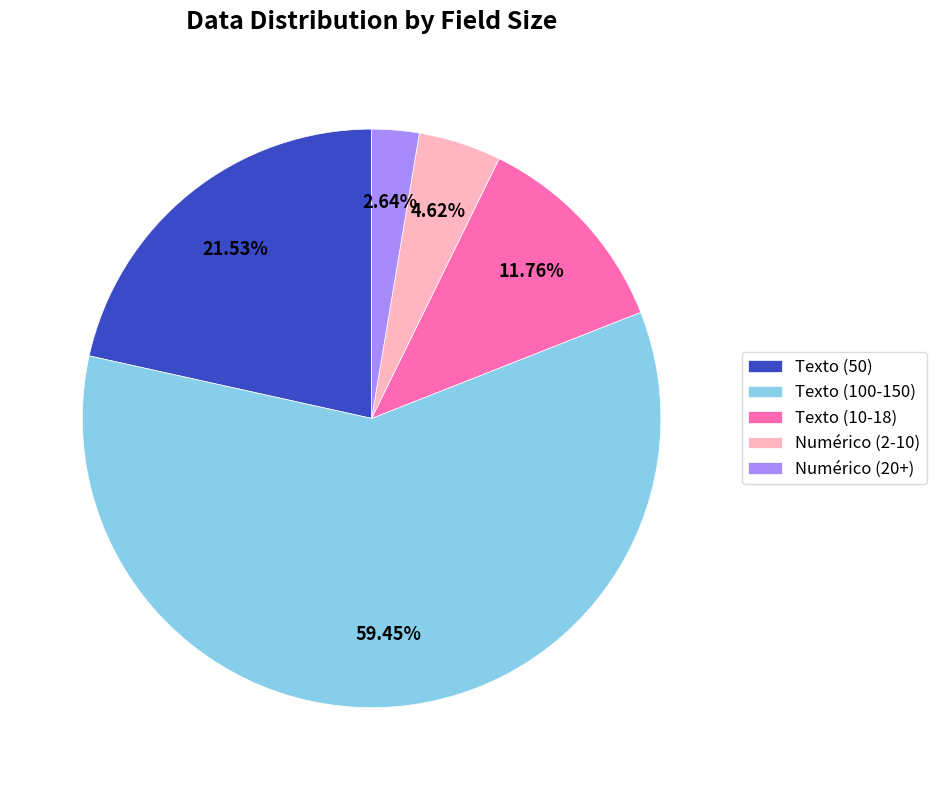

How many segments does this pie chart have?

5